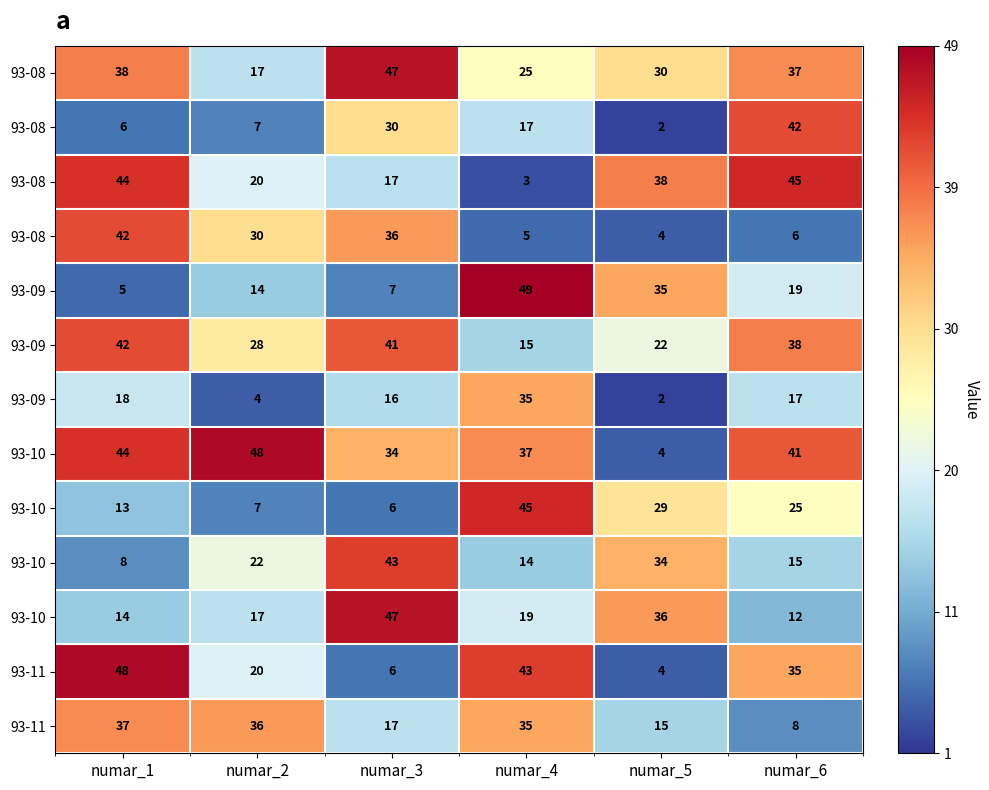

At which category does the chart reach its peak across all series?

numar_4